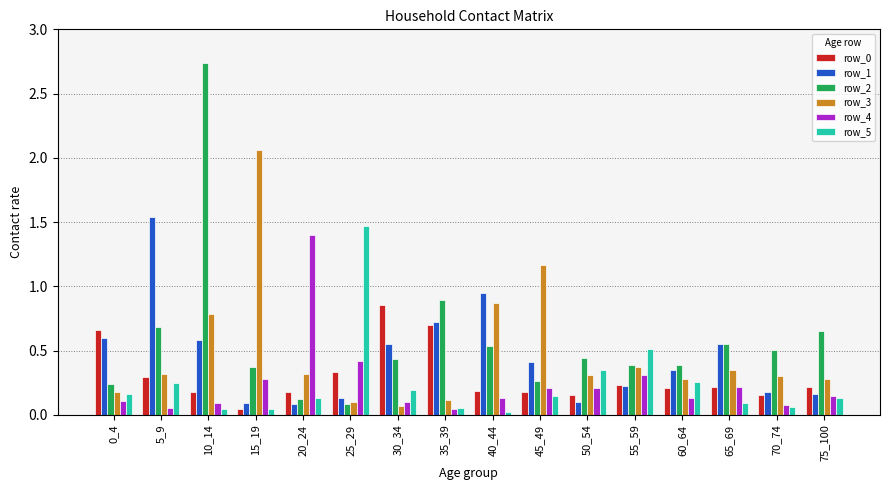

True or false: row_0 has a value of 0.2 at 40_44.

True